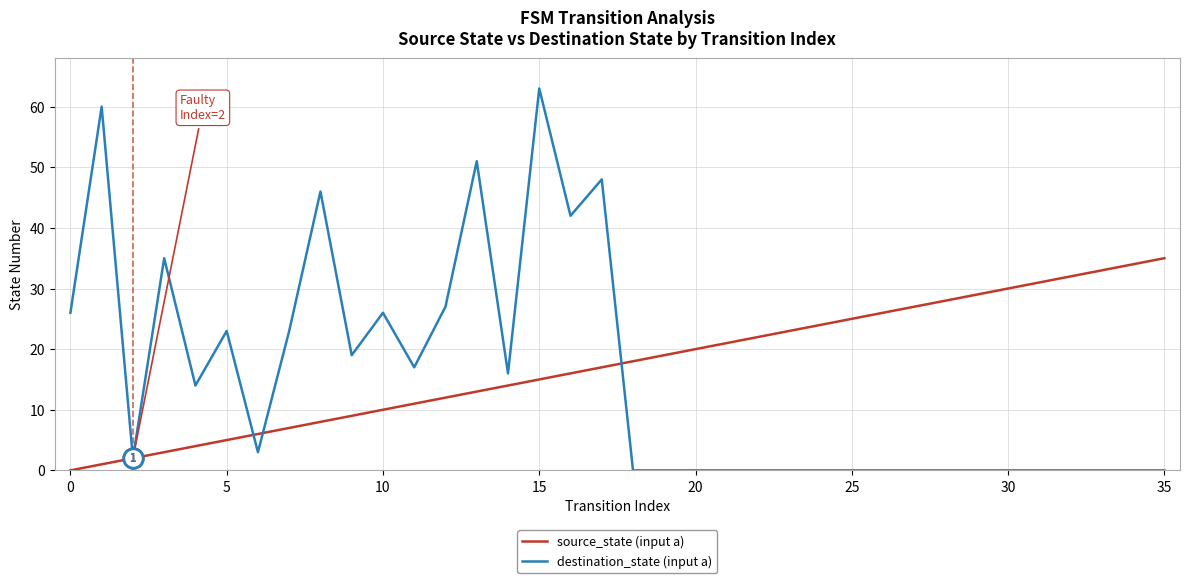

Rank the series by their maximum value, from highest to lowest.

destination_state (input a), source_state (input a)